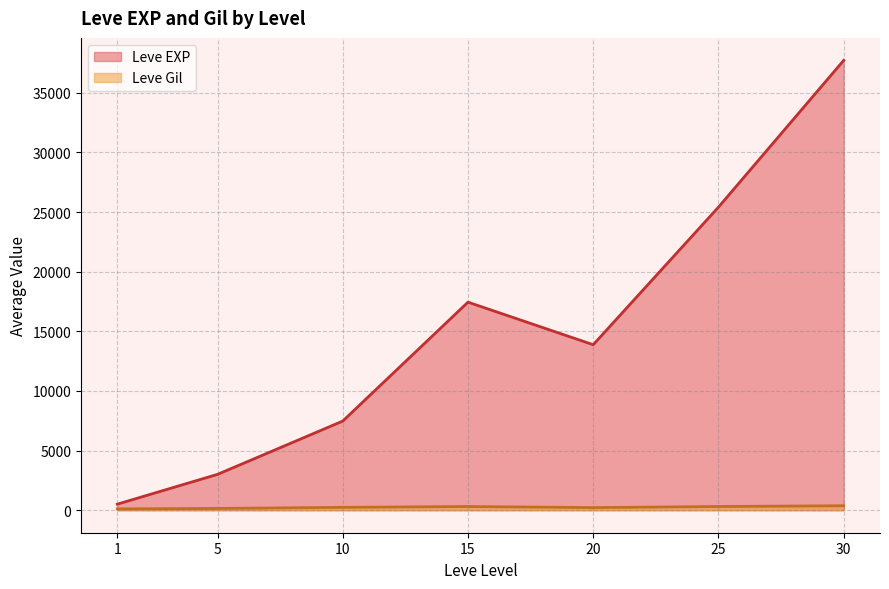

Rank the series by their maximum value, from lowest to highest.

Leve Gil, Leve EXP